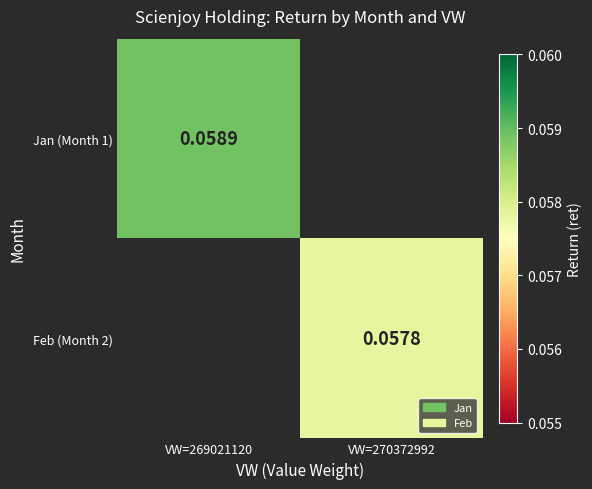

List the series in order of their overall mean, highest first.

Jan (Month 1), Feb (Month 2)